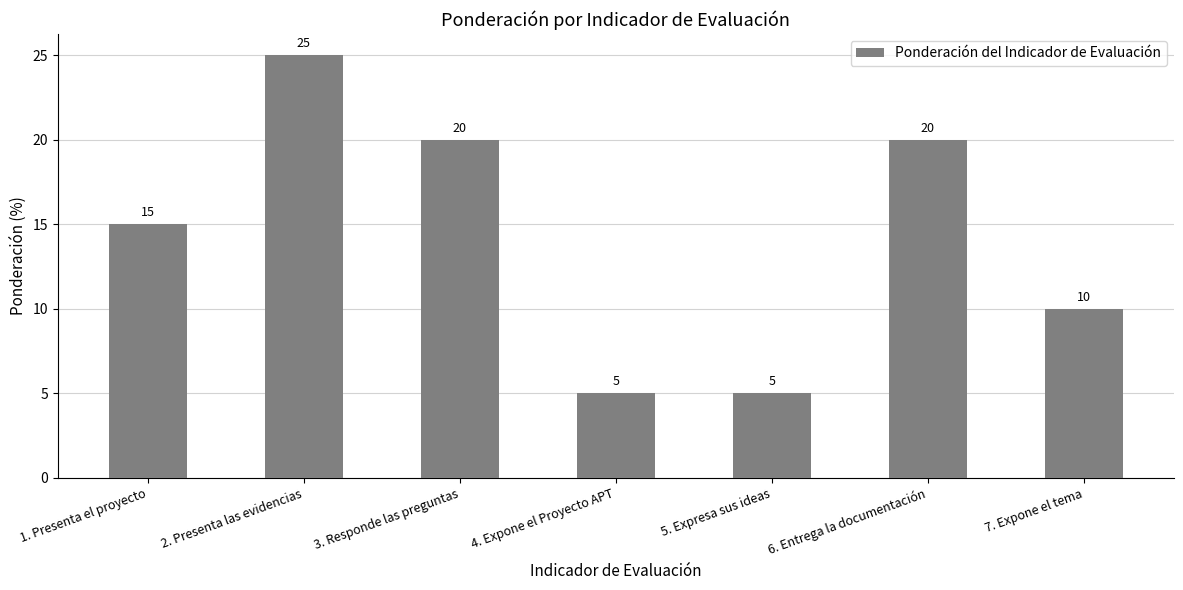

Where is the data nearest to the value 15?

1. Presenta el proyecto